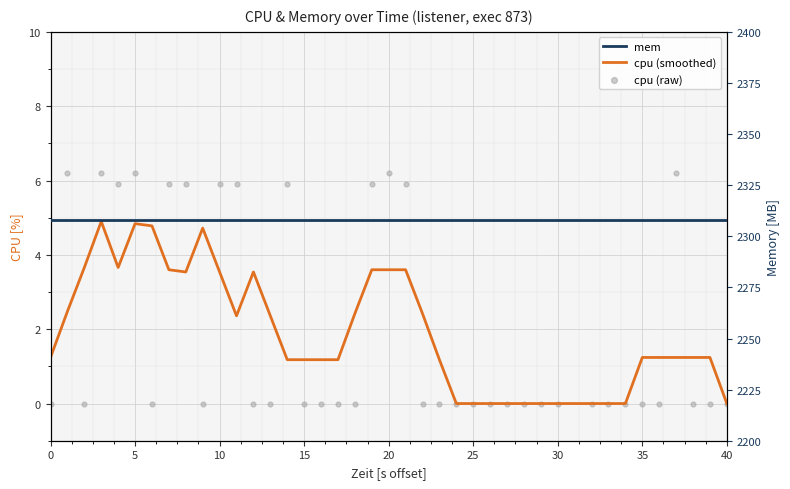

Is the value of mem at 27 greater than the value of cpu at 21?

Yes